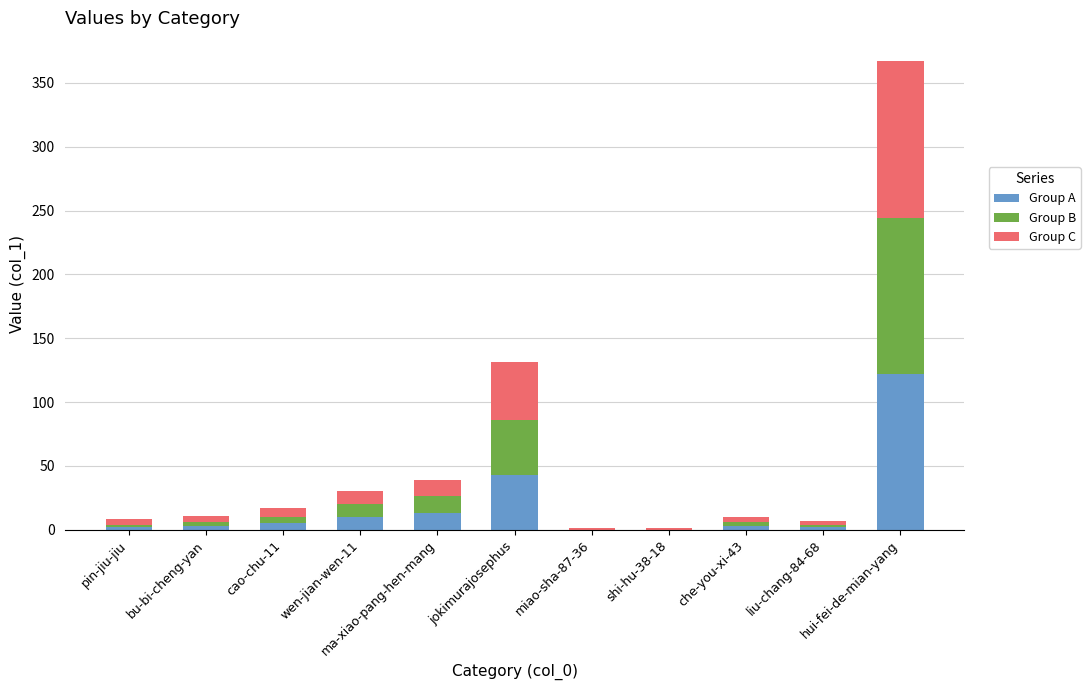

How many categories are shown in the chart?

11